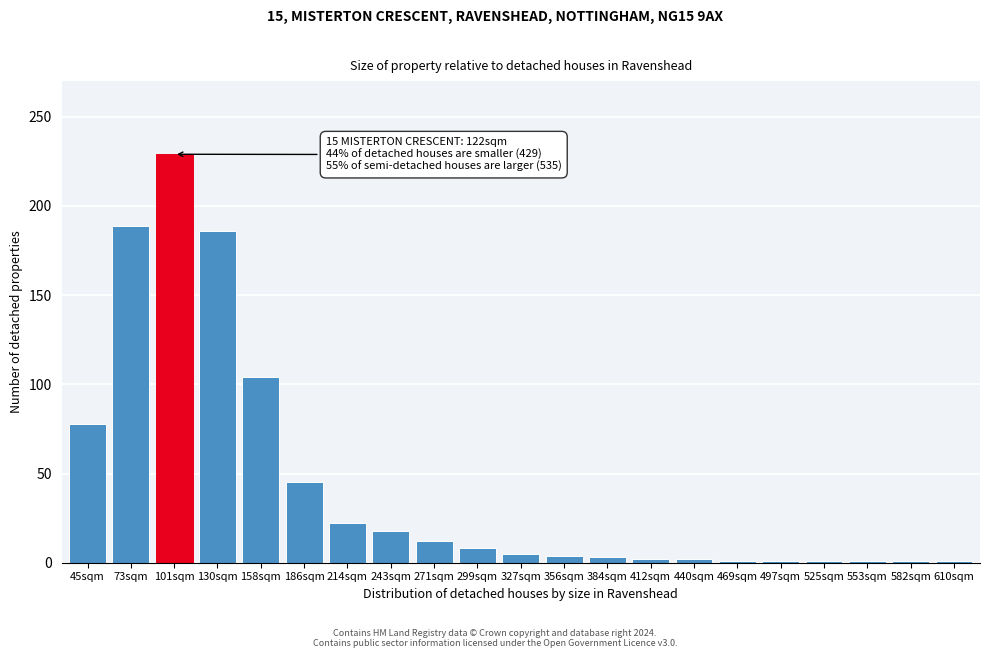

What is the ratio of the value at 271sqm to the value at 243sqm?

0.7